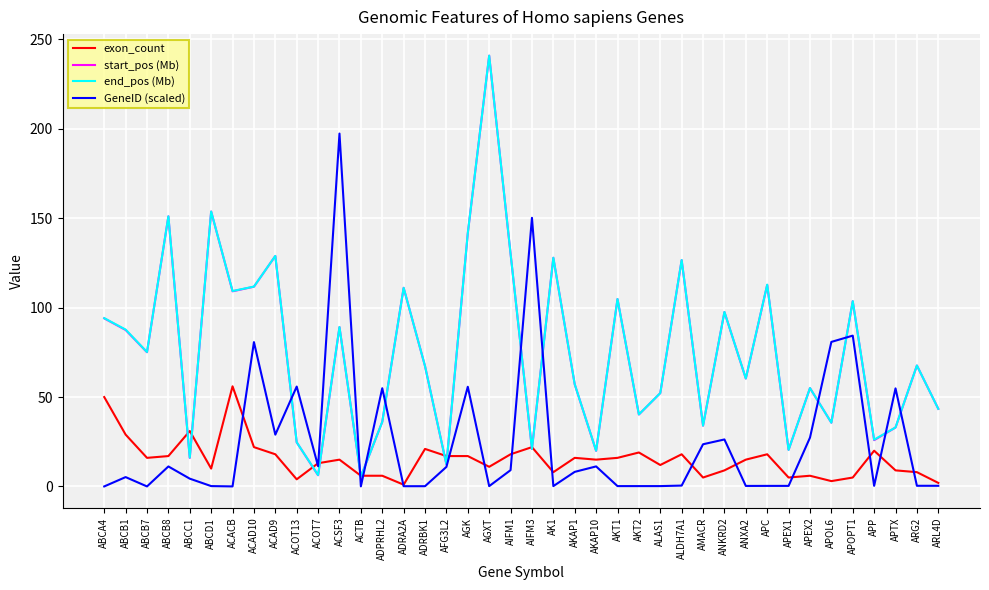

Where do end_pos (Mb) and GeneID (scaled) first cross each other?

ACAD9 and ACOT13